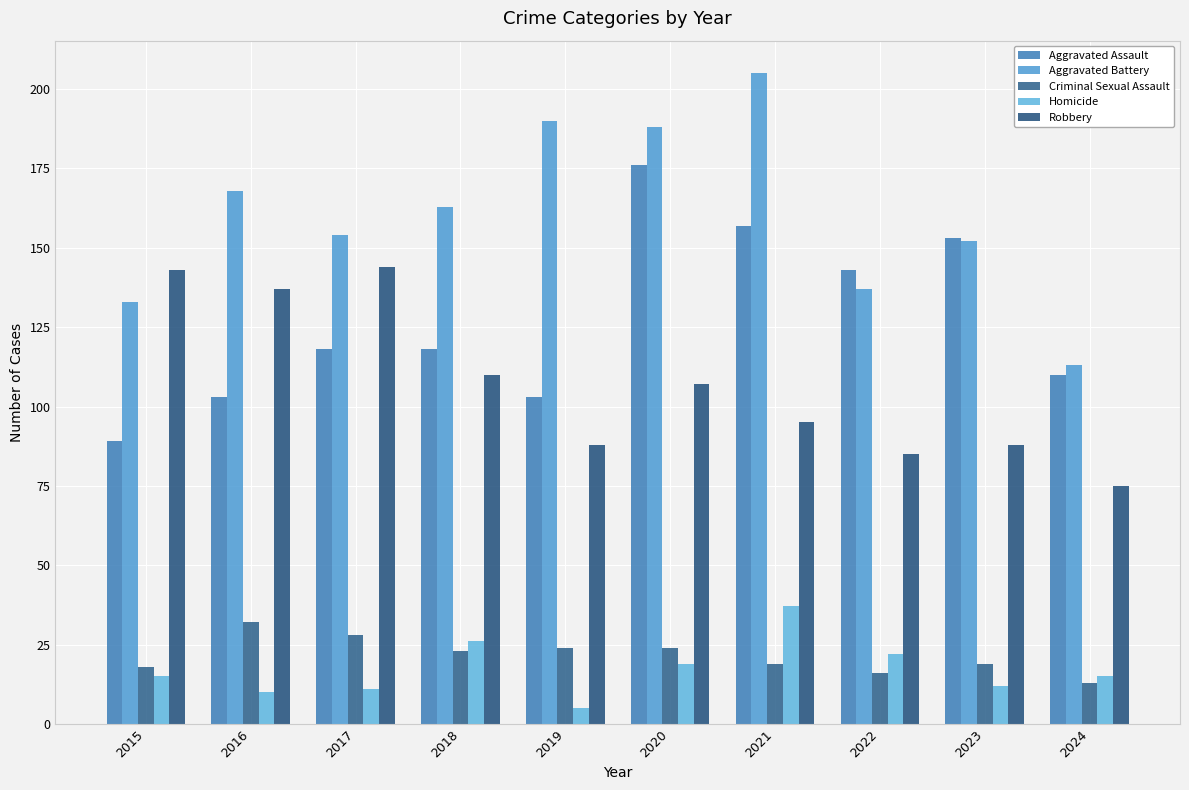

Which series changed the most between 2015 and 2023?

Aggravated Assault